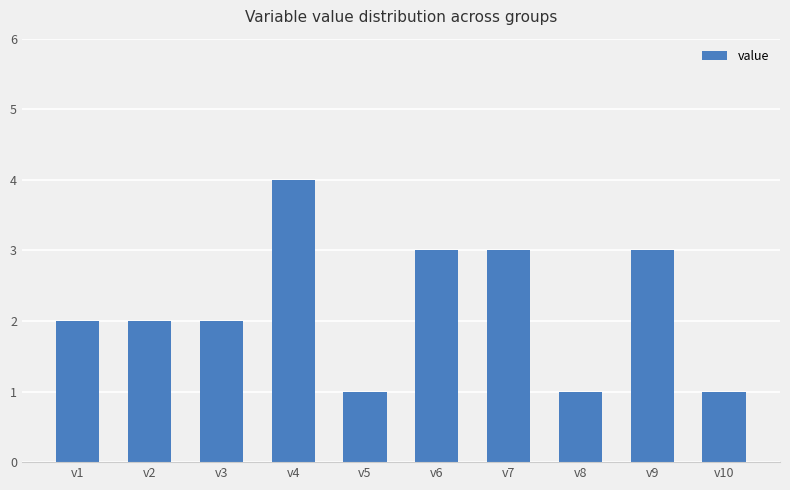

What is the greatest value displayed?

4